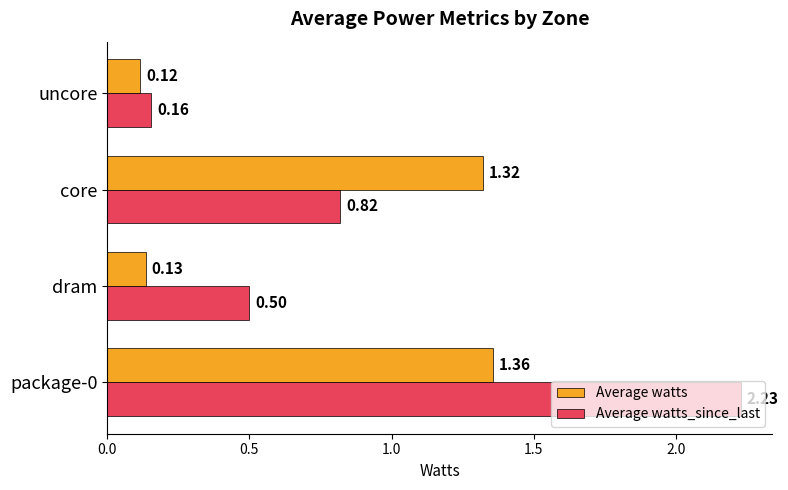

Which series has the largest range (max minus min)?

Average watts_since_last